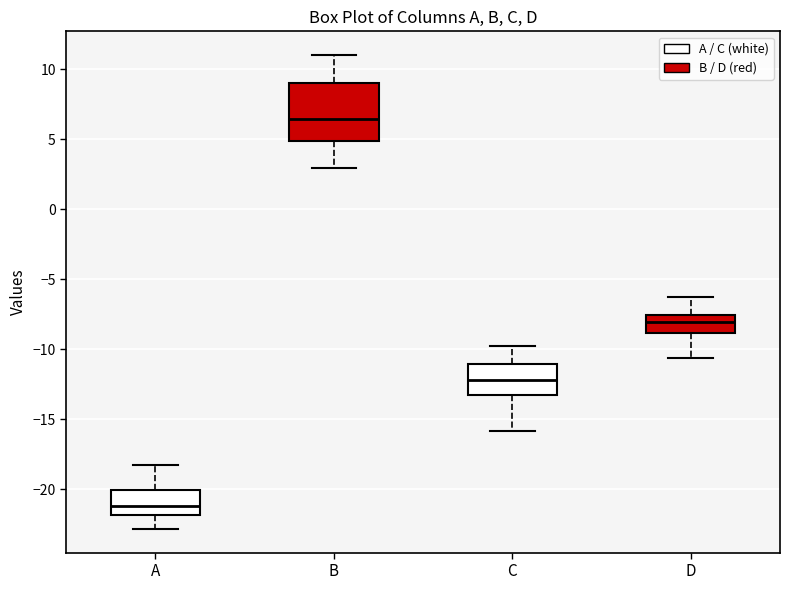

Which box's median line is the lowest?

A